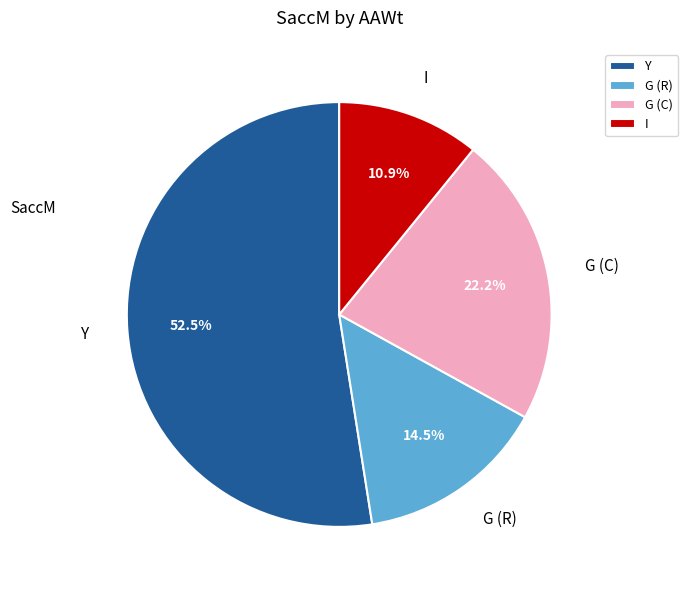

To the nearest percent, what is the average slice percentage?

25%